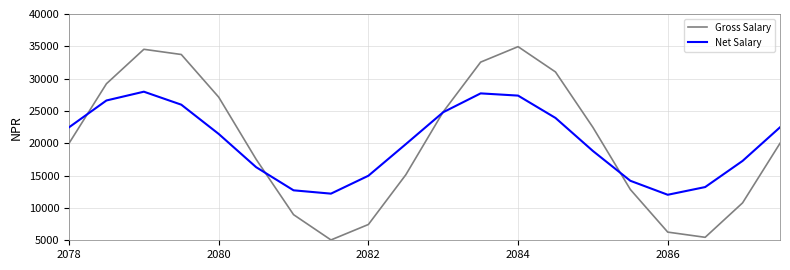

Rank the series by their maximum value, from lowest to highest.

Net Salary, Gross Salary